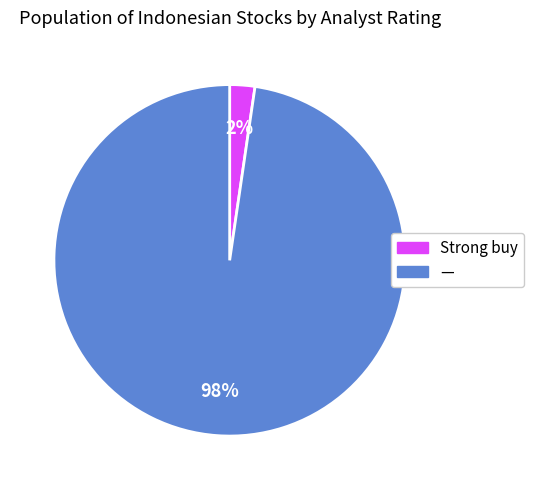

Does Strong buy account for over 50% of the chart?

No